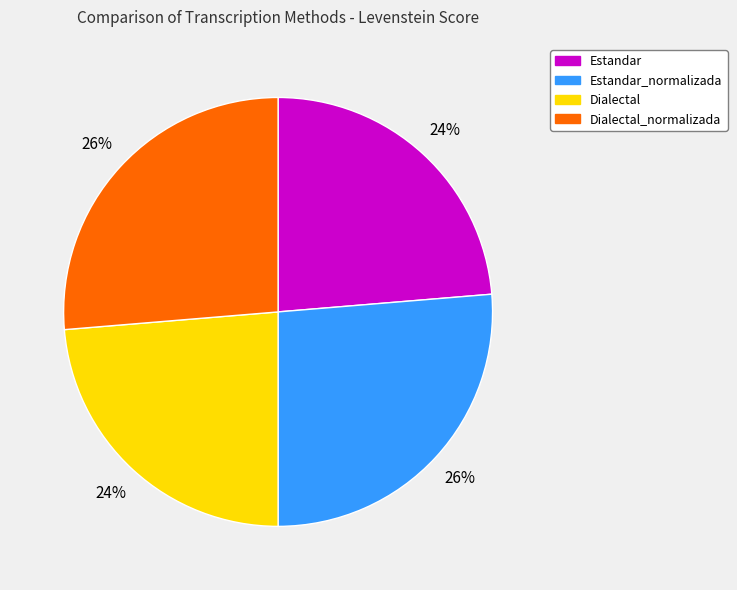

Is it true that Estandar_normalizada is 26% of the pie?

True